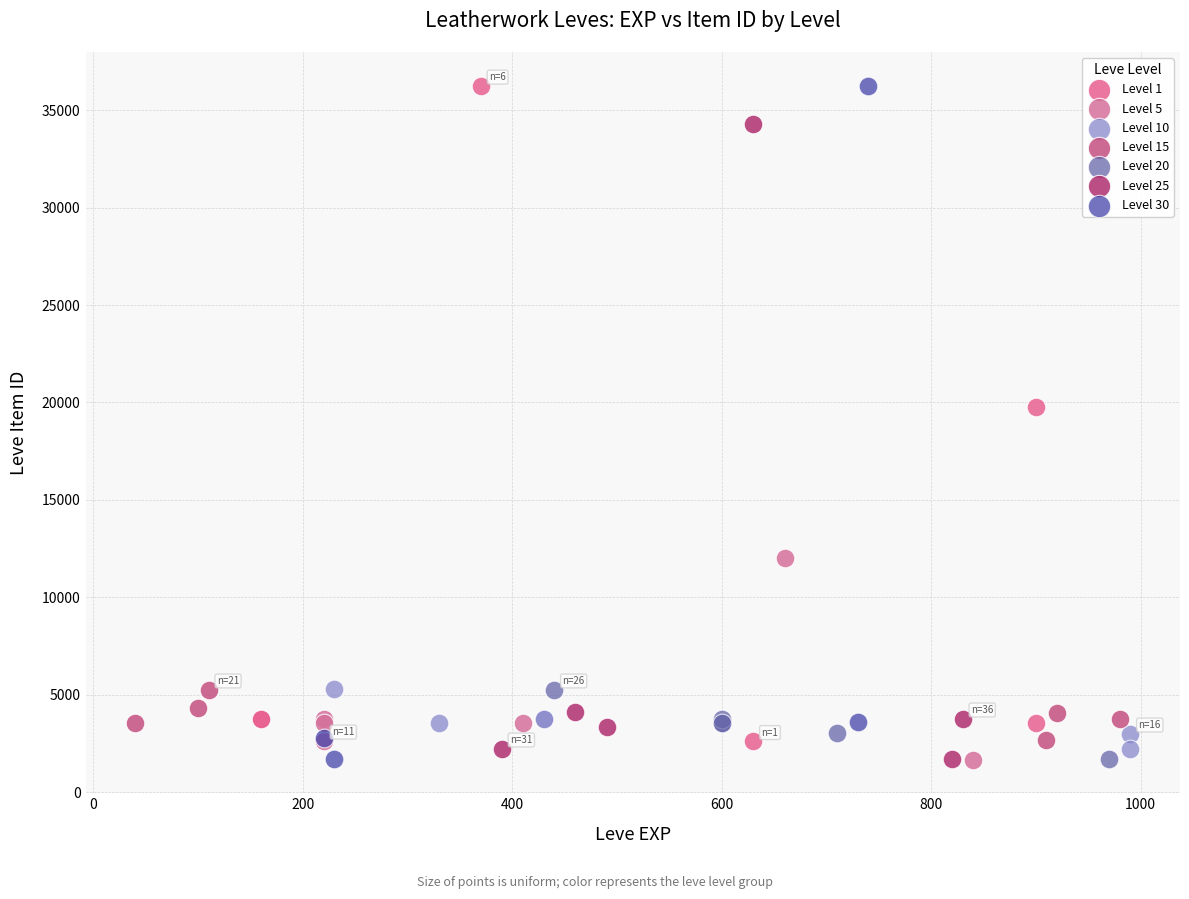

What are all the series names shown in the legend?

Level 1, Level 5, Level 10, Level 15, Level 20, Level 25, Level 30